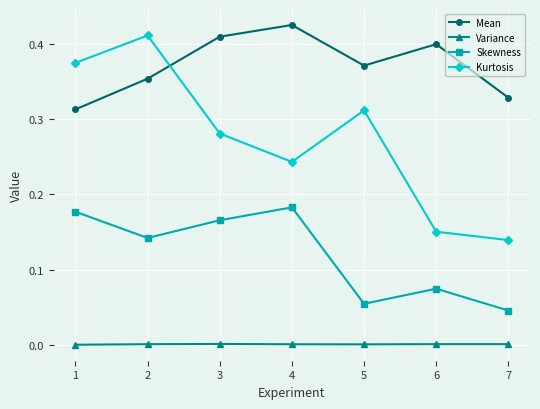

List the series in order of their overall mean, highest first.

Mean, Kurtosis, Skewness, Variance